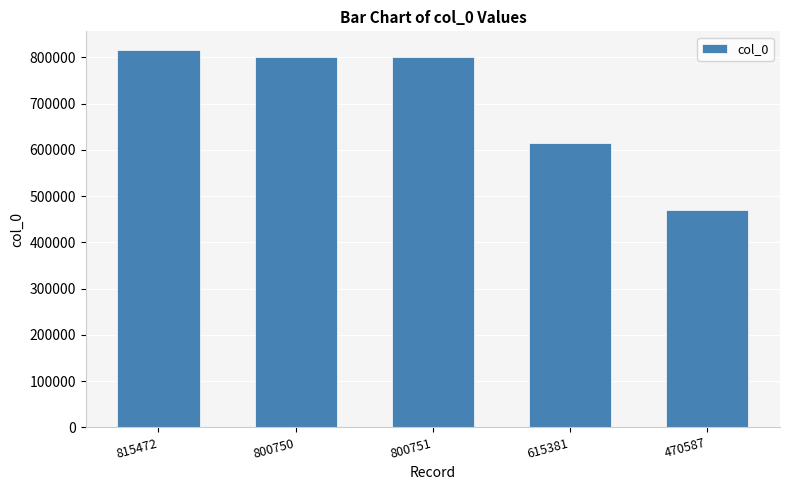

How many distinct data groups are displayed?

1